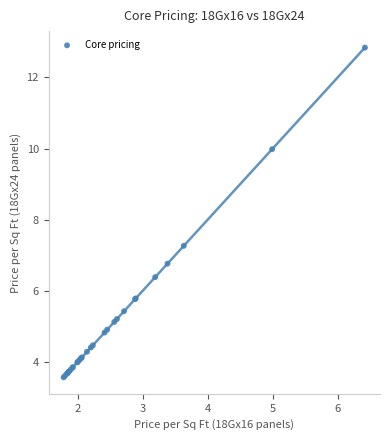

What Y value in the scatter plot is closest to 8?

7.3